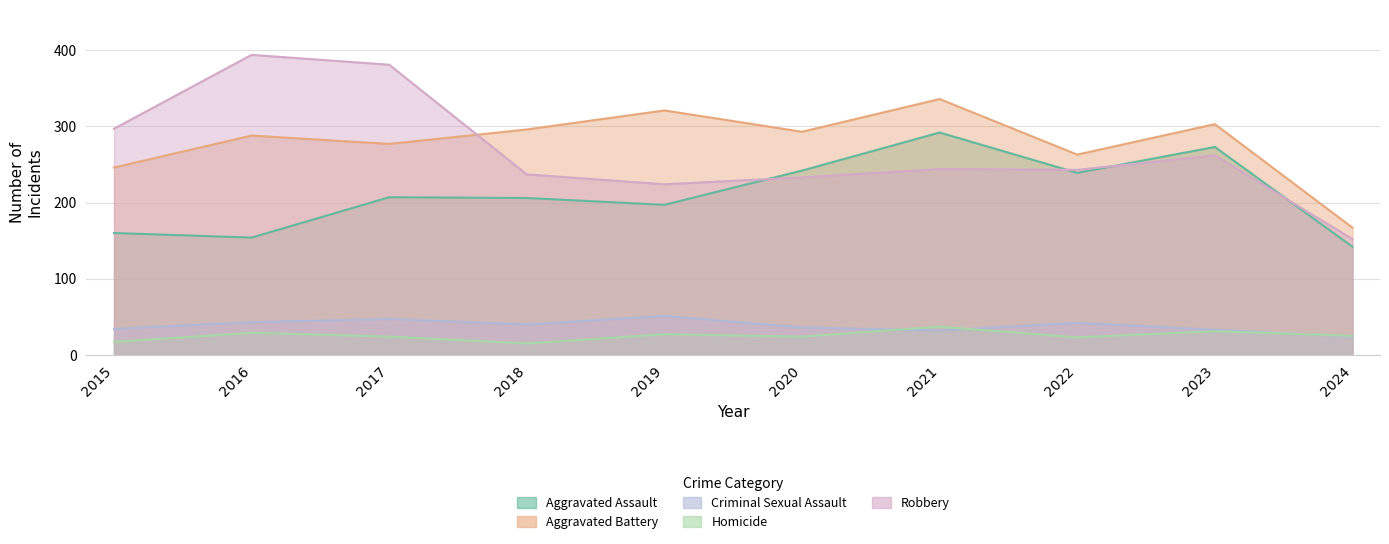

What is the spread (max minus min) of values at 2022?

240